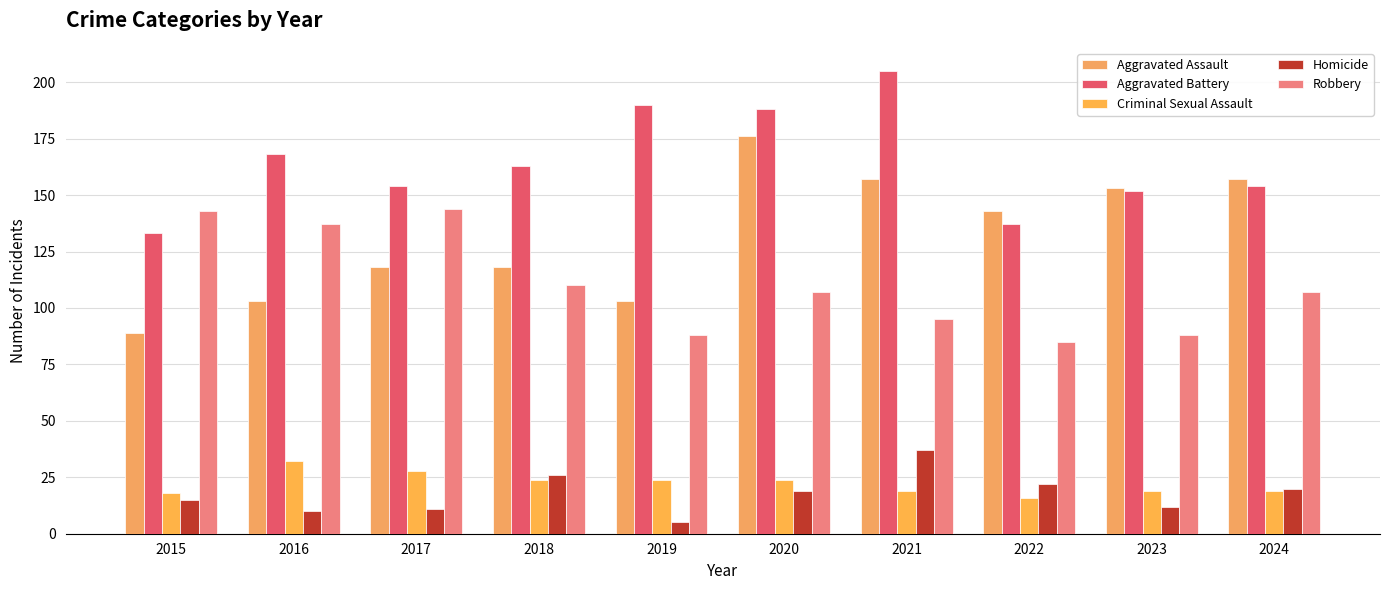

List the series in order of their peak value, highest first.

Aggravated Battery, Aggravated Assault, Robbery, Homicide, Criminal Sexual Assault